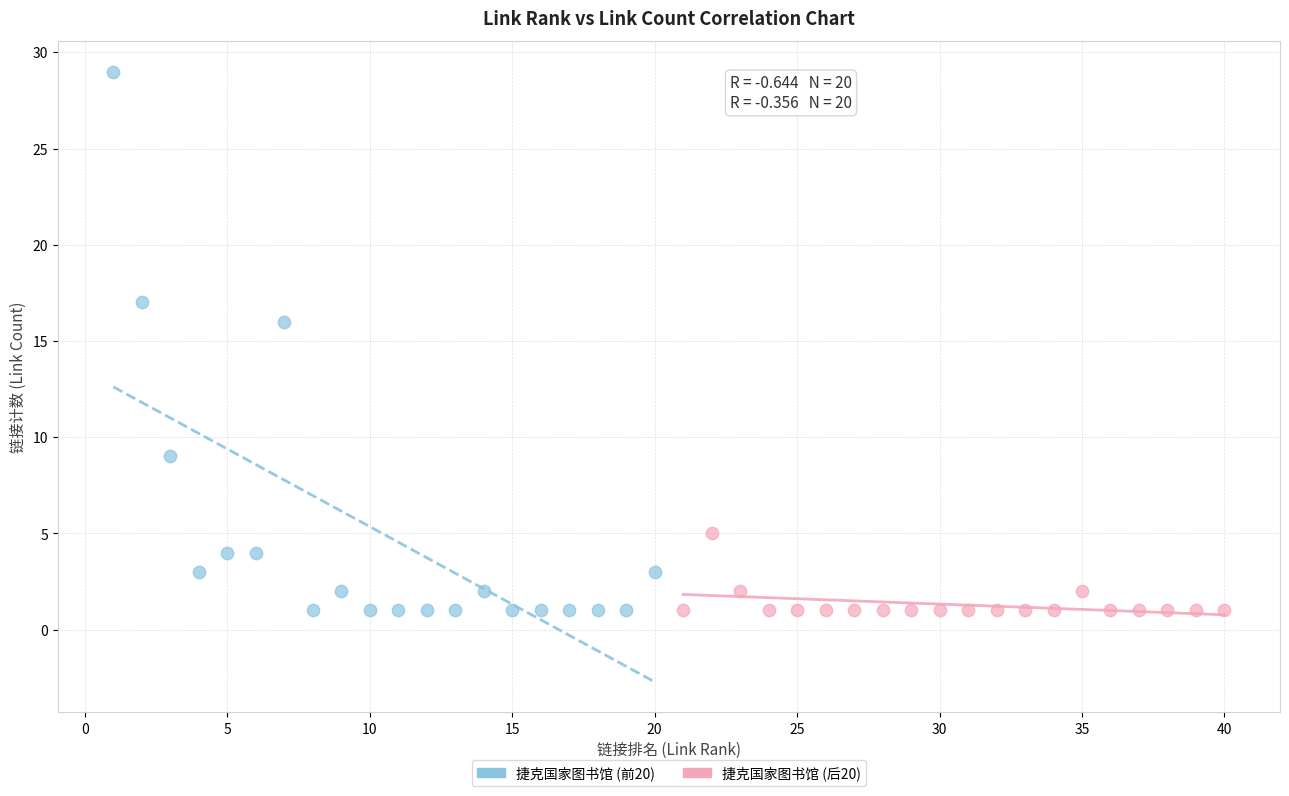

Which series reaches the maximum Y coordinate?

捷克国家图书馆 (前20)